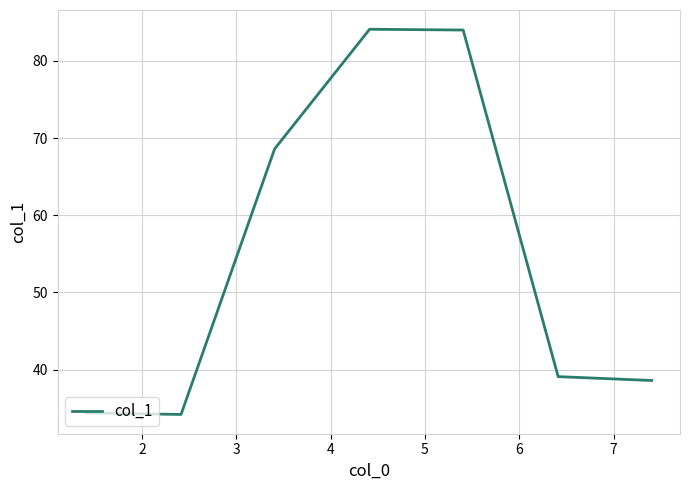

True or false: there are more than 2 points higher than both neighbors.

False